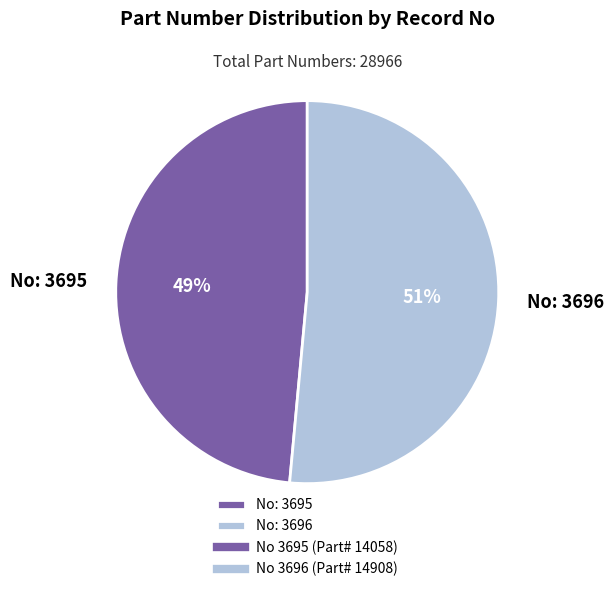

To the nearest percent, what is the average slice percentage?

50%